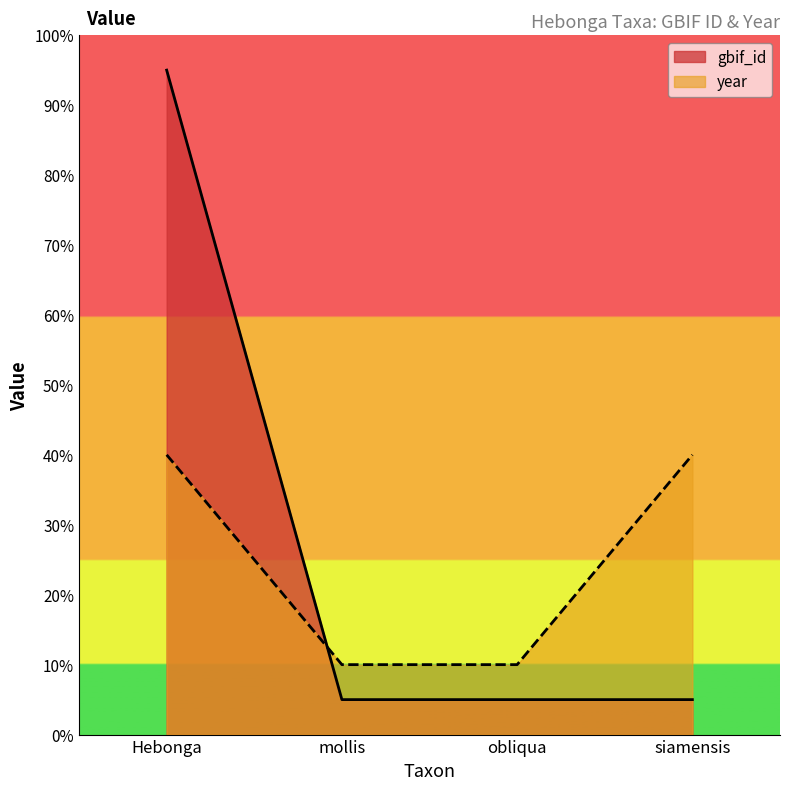

Where is gbif_id nearest to the value 50?

mollis